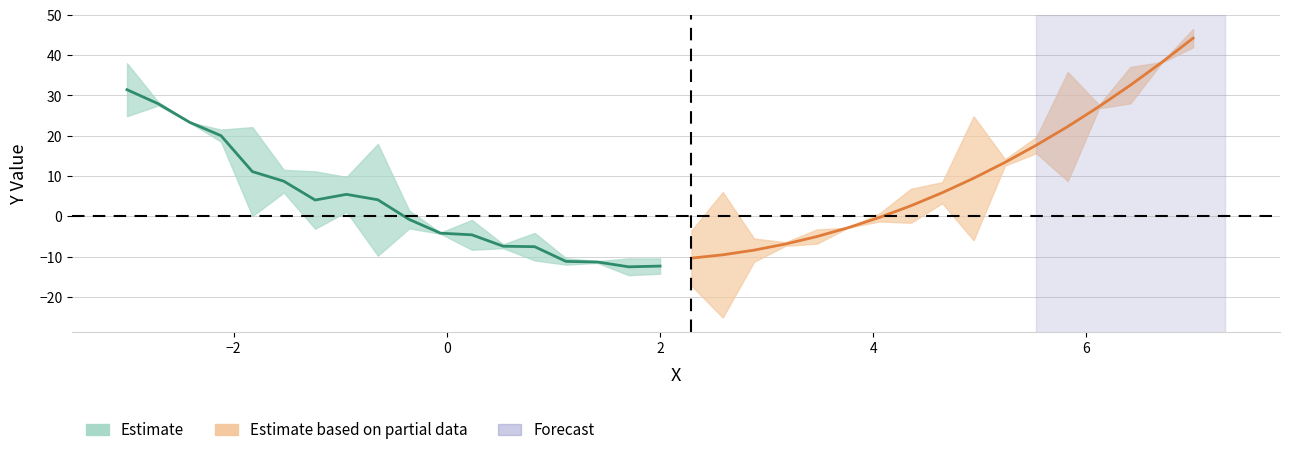

How many data points in x are above 2?

17